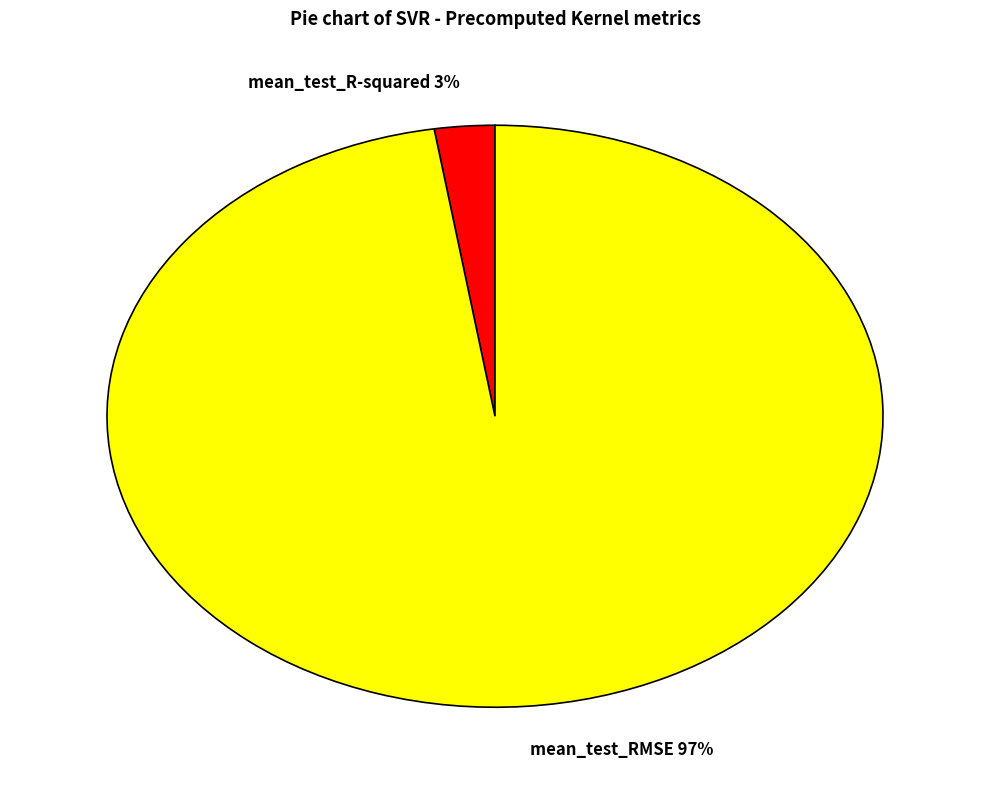

To the nearest percent, what is the combined percentage of mean_test_R-squared and mean_test_RMSE?

100%